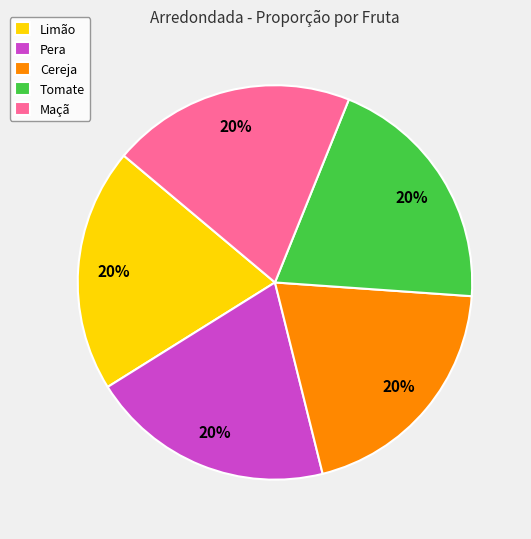

The Pera slice represents 14% of the pie. True or false?

False